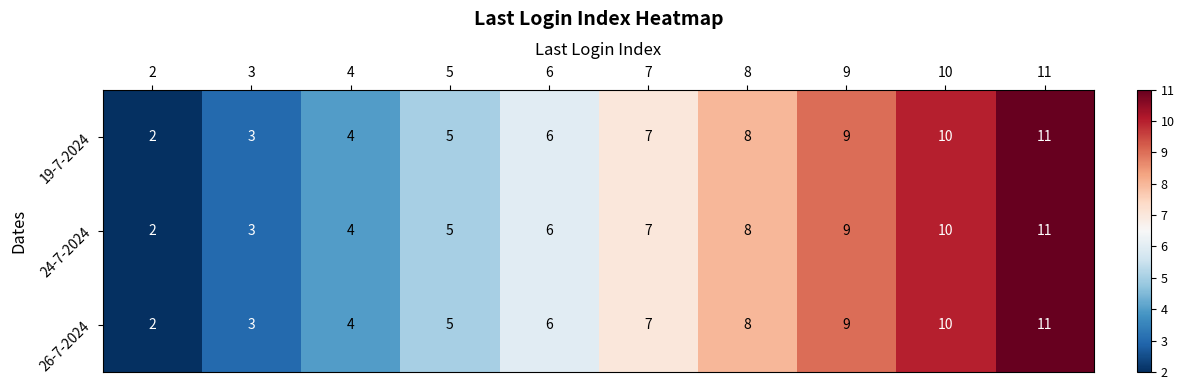

What is the difference between the 19-7-2024 values at 6 and 3?

3